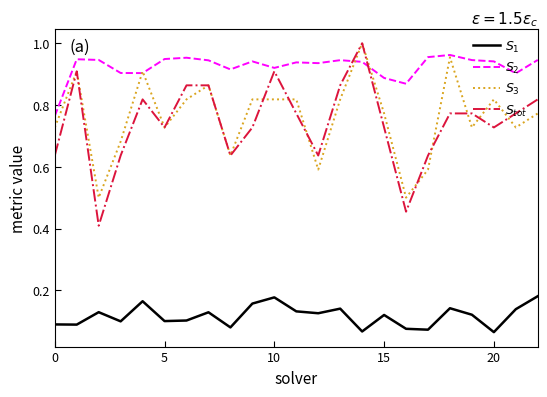

How many lines are shown in the chart?

4